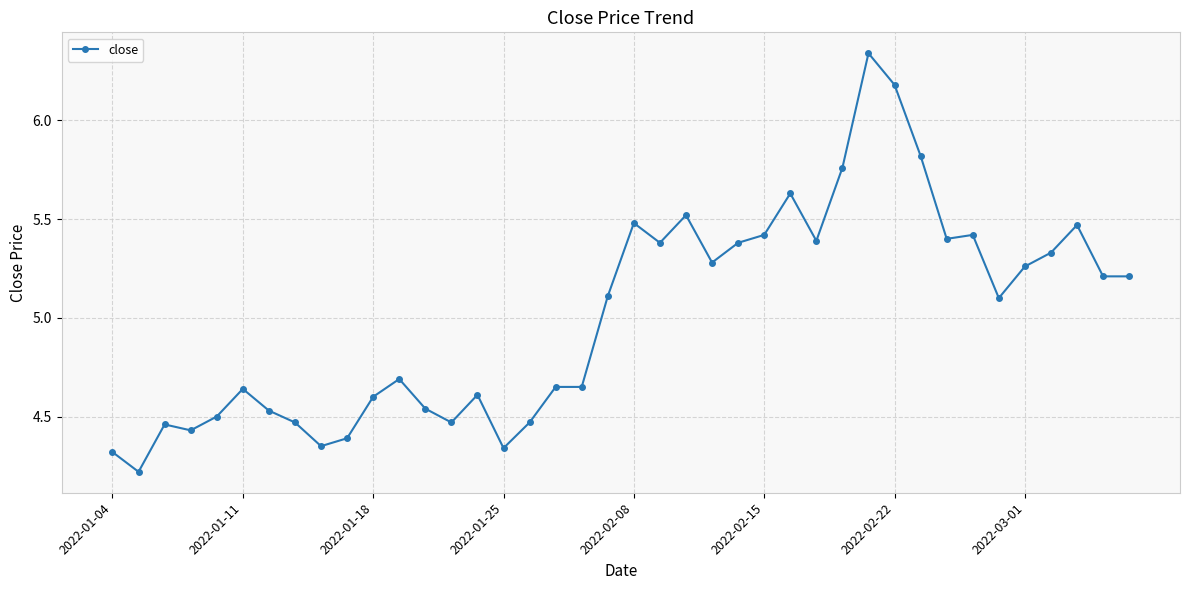

How many values are below 5?

19